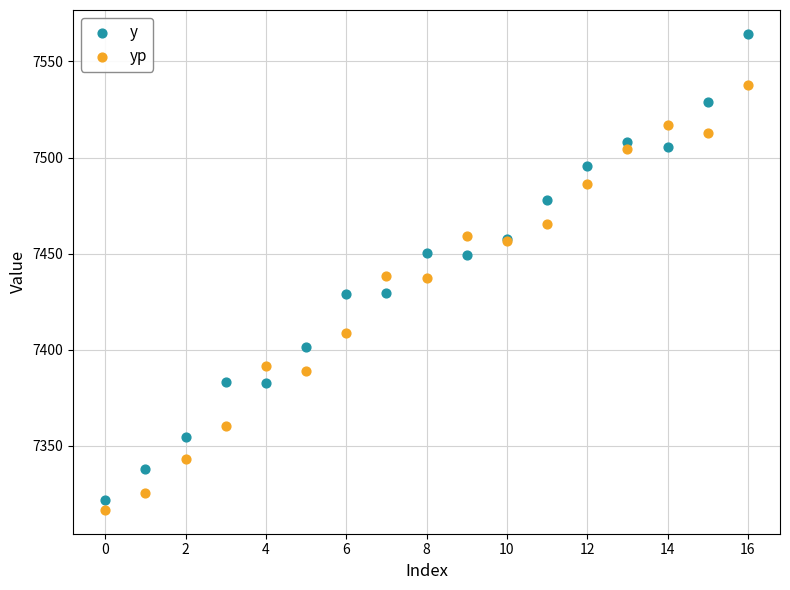

Which series has the largest Y range (max minus min)?

y